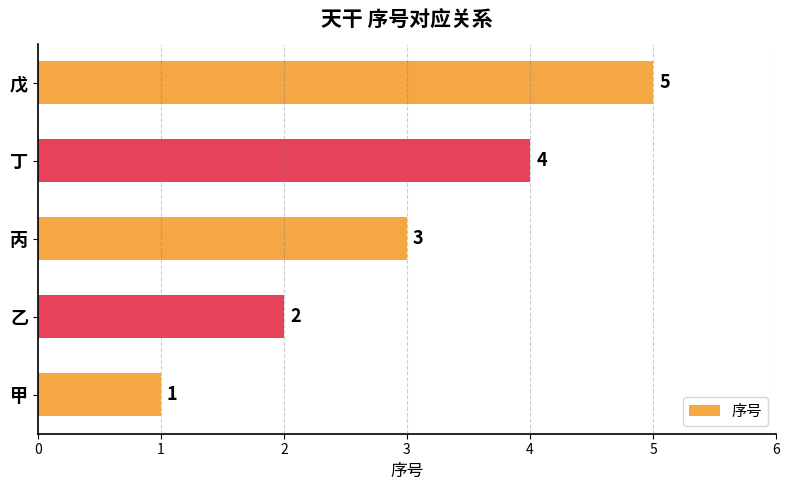

What is the sum of all values?

15